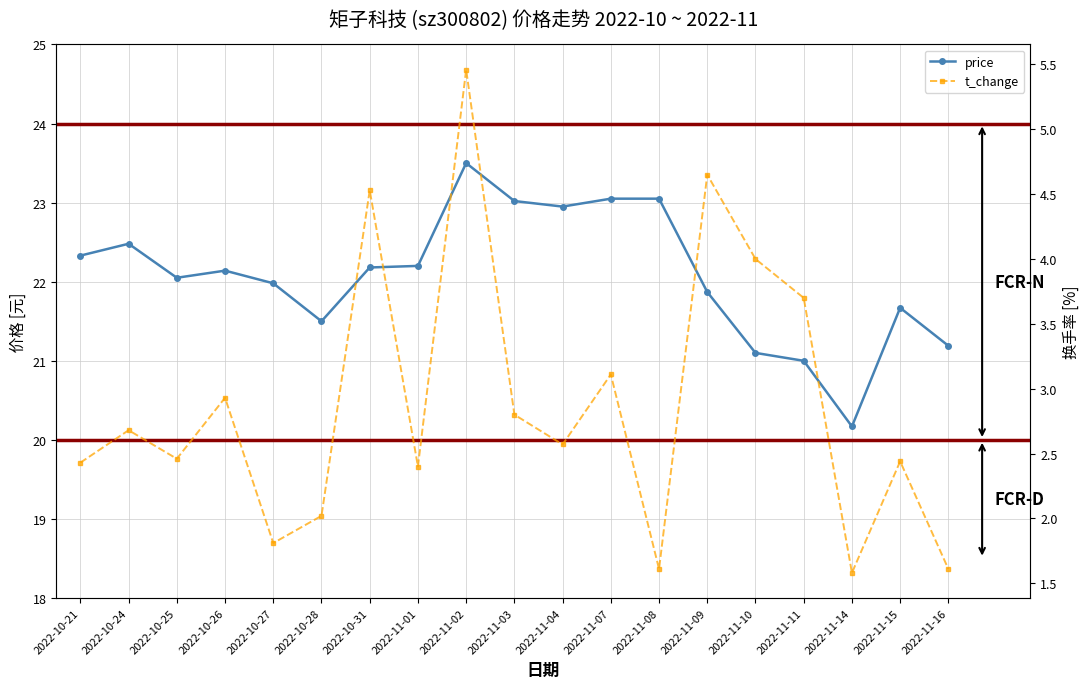

Is it true that price equals 11.0 at 2022-11-04?

False